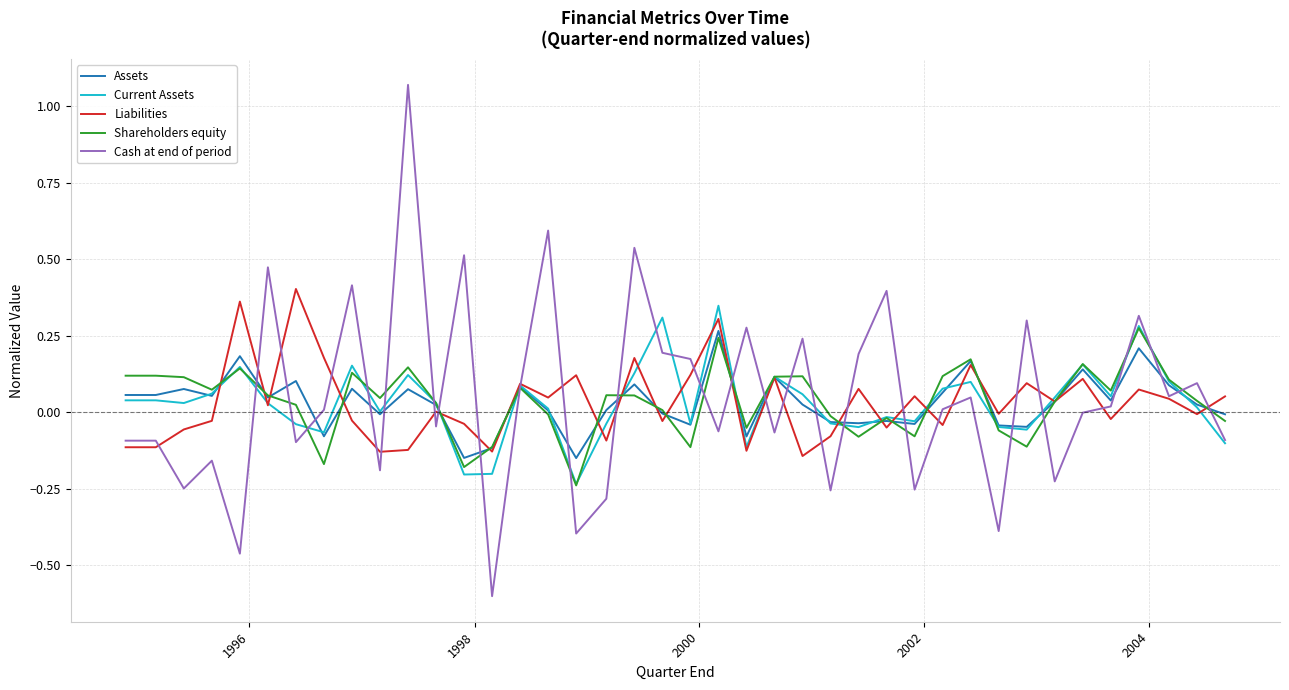

Which series has the widest spread of values?

Cash at end of period